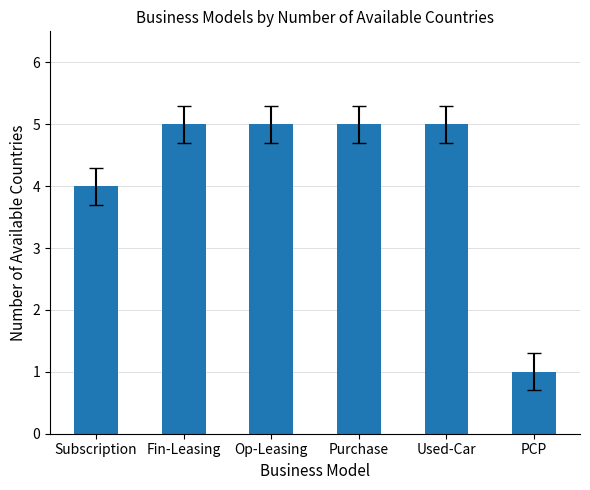

How many categories are shown in the chart?

6